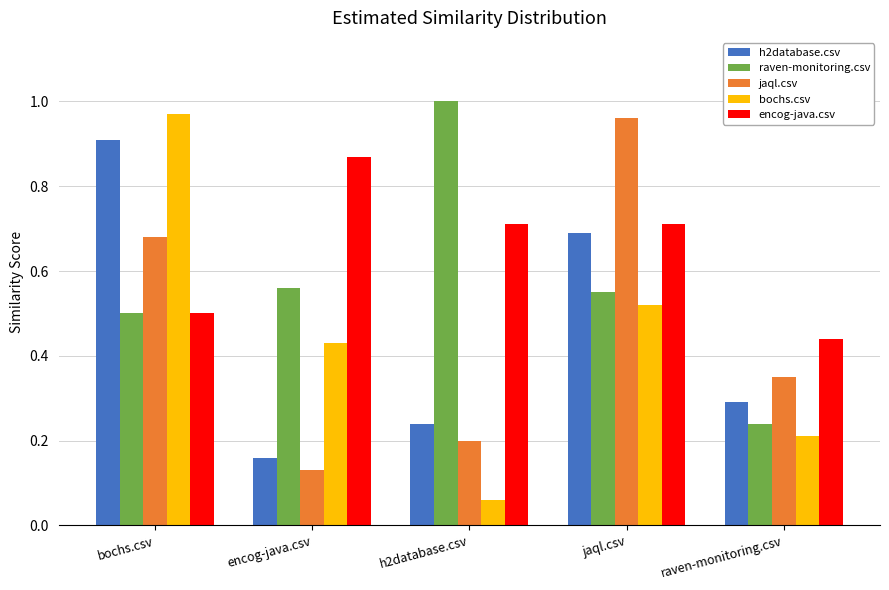

Which label corresponds to the smallest value in the chart?

h2database.csv